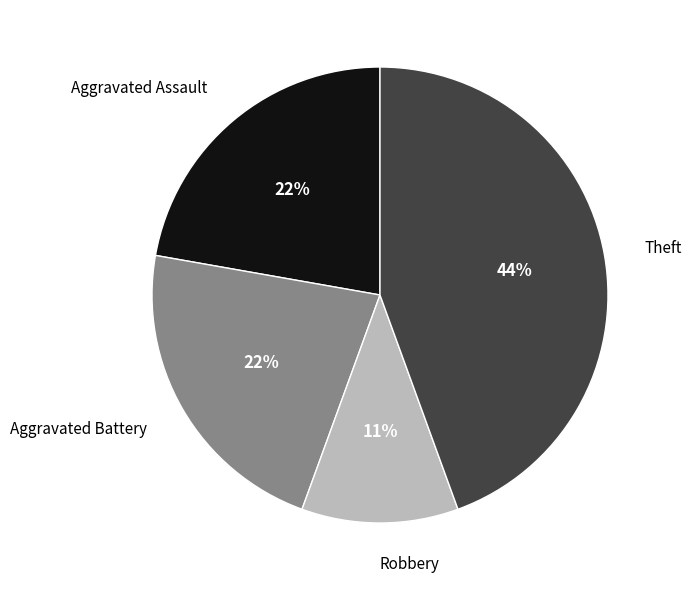

Do Aggravated Battery and Robbery together represent more than half of the pie?

No